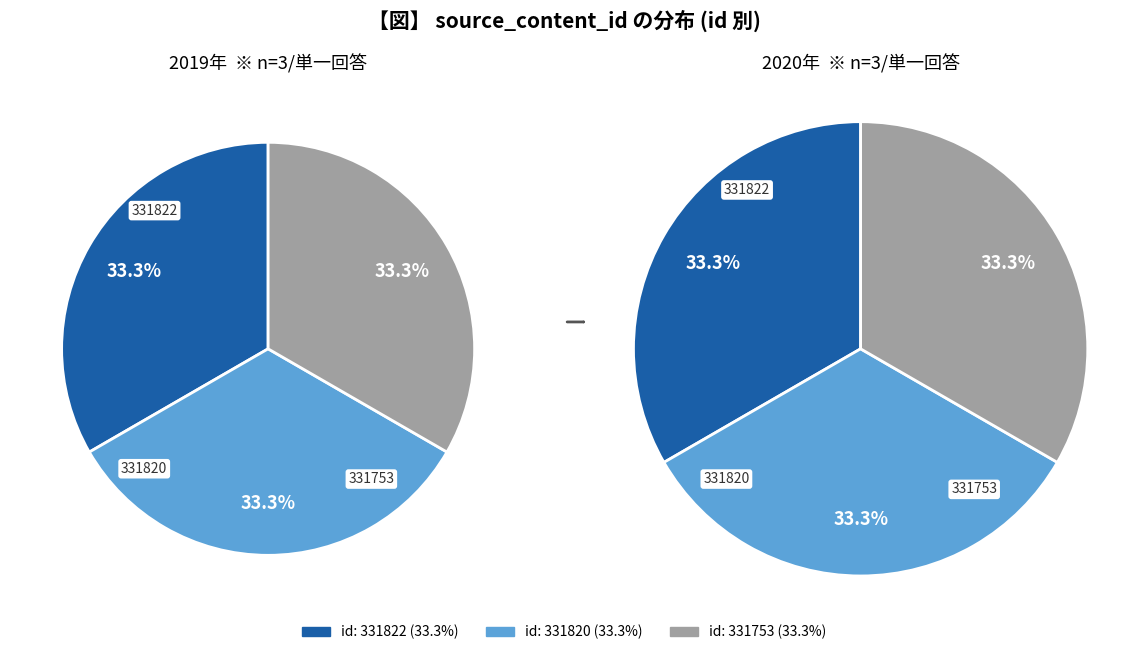

Count the number of slices in the pie.

3